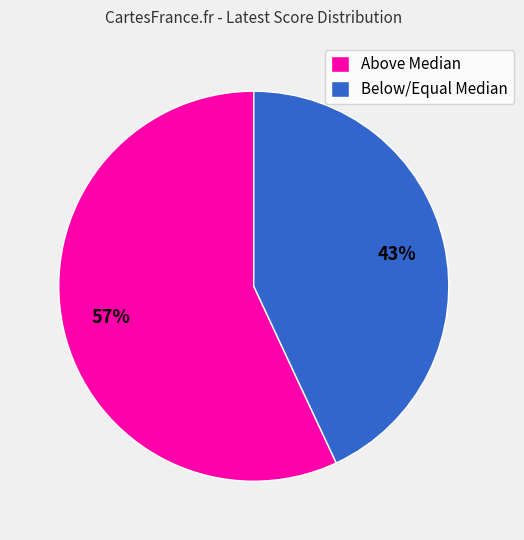

What is the largest slice in the pie chart?

Above Median